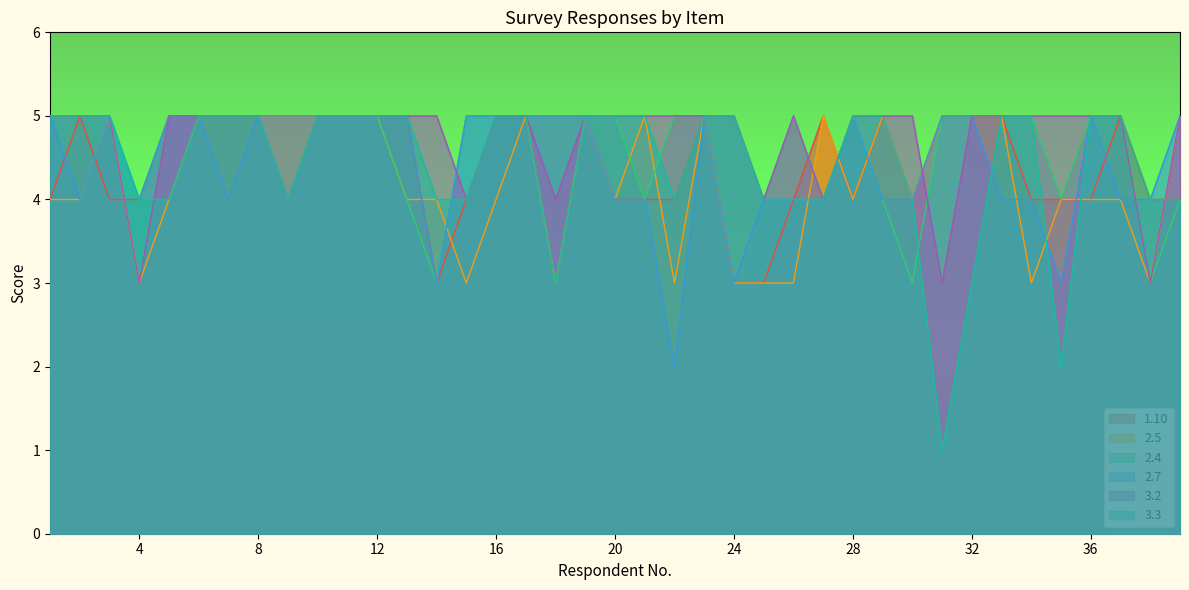

Where is the first local maximum for 3.2?

26